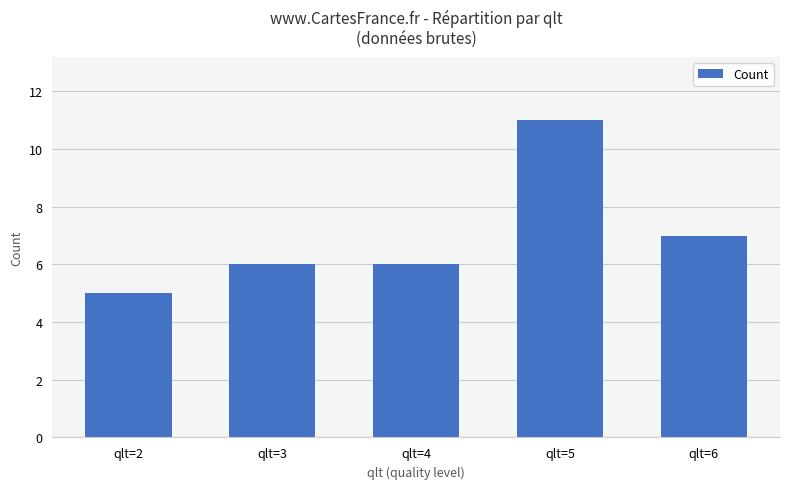

How many distinct data groups are displayed?

1